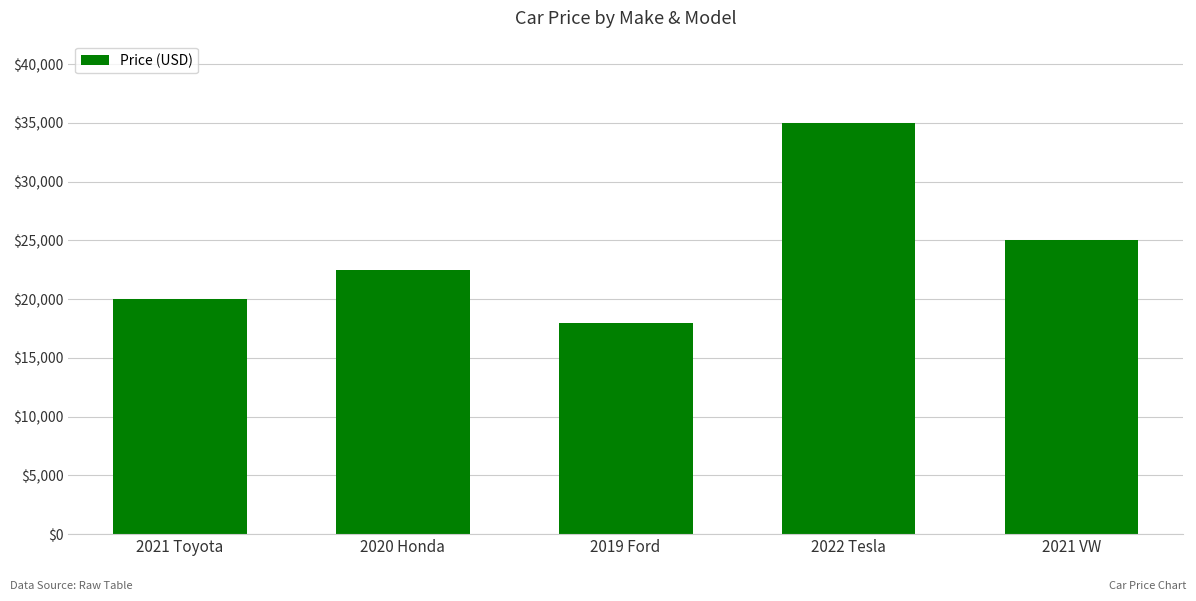

Rank the categories by value from lowest to highest.

2019 Ford, 2021 Toyota, 2020 Honda, 2021 VW, 2022 Tesla